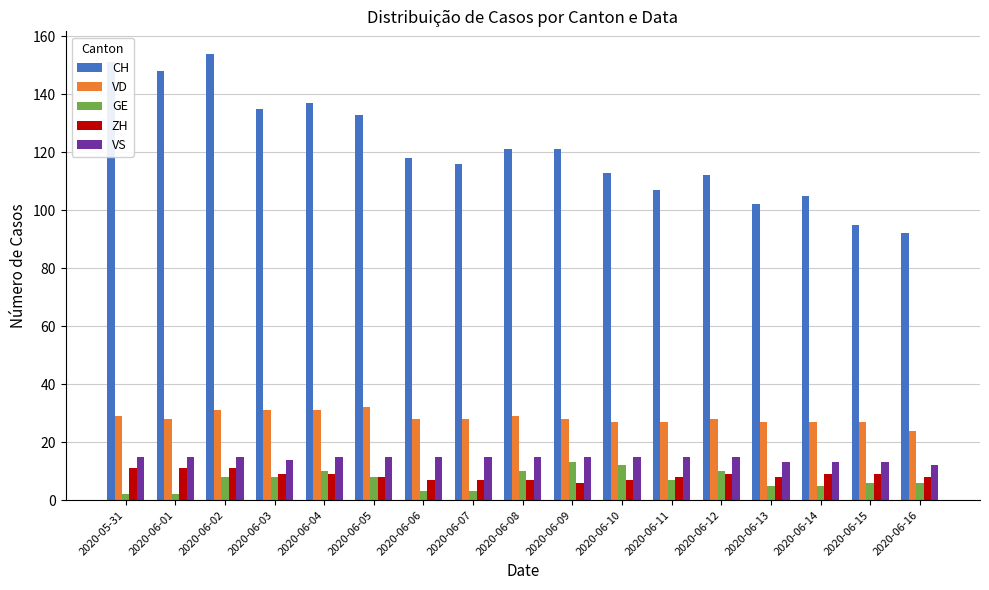

Reading left to right, transcribe all the data shown in this chart.

CH: 151	148	154	135	137	133	118	116	121	121	113	107	112	102	105	95	92
VD: 29	28	31	31	31	32	28	28	29	28	27	27	28	27	27	27	24
GE: 2	2	8	8	10	8	3	3	10	13	12	7	10	5	5	6	6
ZH: 11	11	11	9	9	8	7	7	7	6	7	8	9	8	9	9	8
VS: 15	15	15	14	15	15	15	15	15	15	15	15	15	13	13	13	12